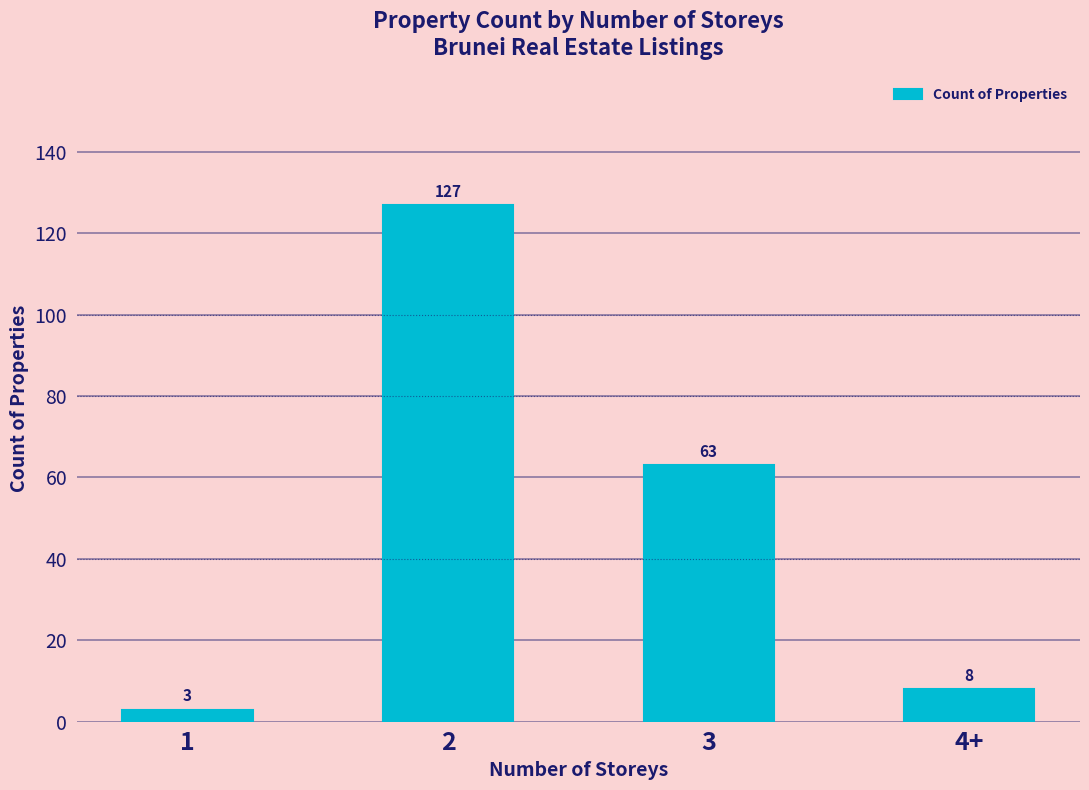

What is the change in value from 2 to 3?

-64